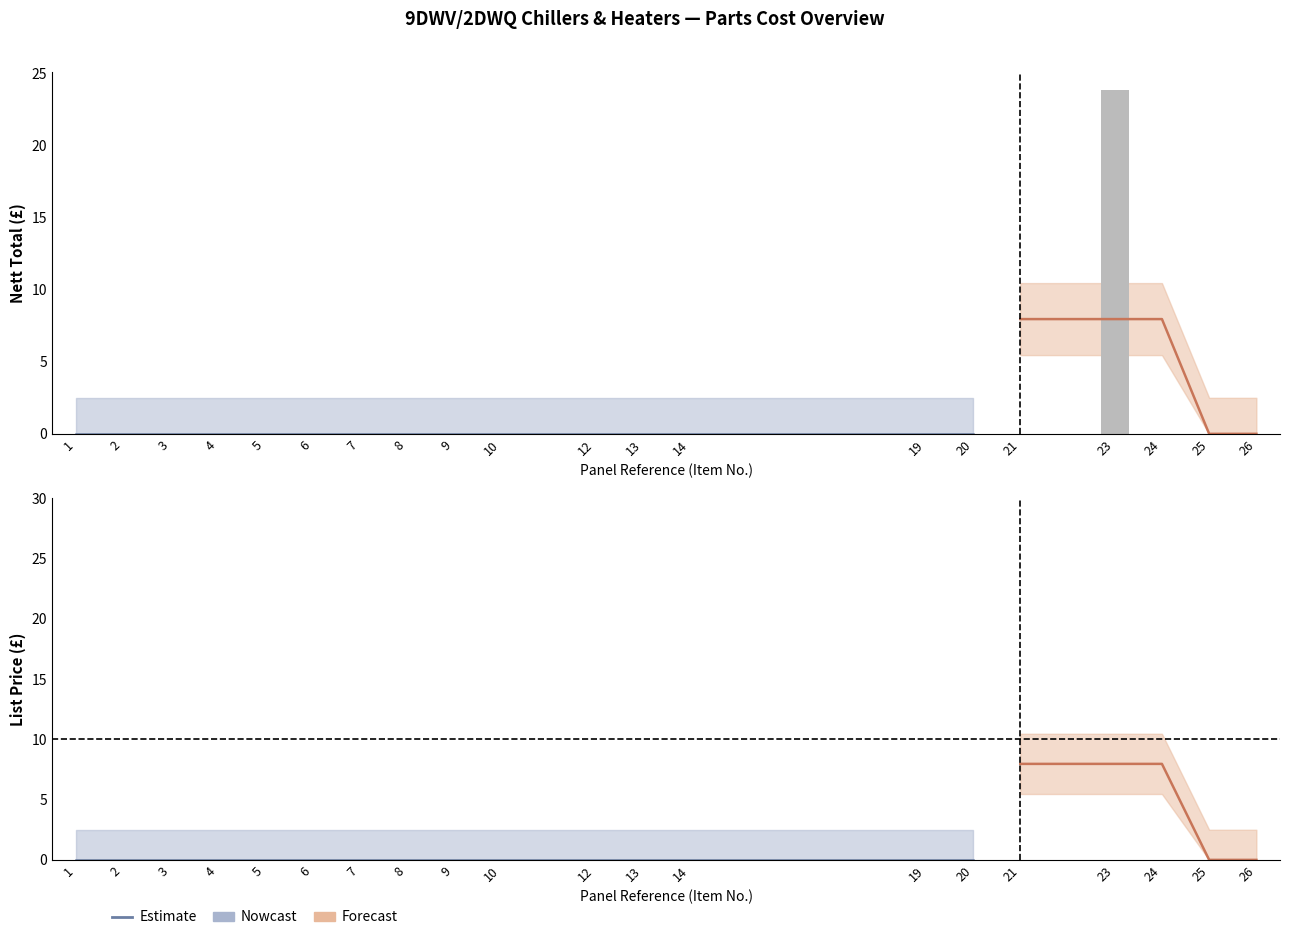

Is it true that List Price (£) equals -14.8 at 5?

False